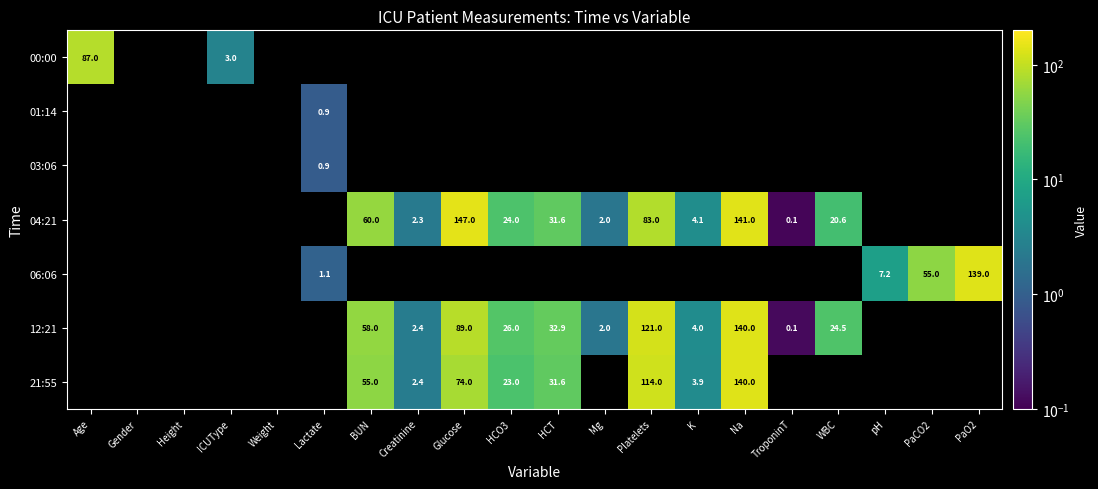

Is it true that 04:21 equals 0.1 at TroponinT?

True